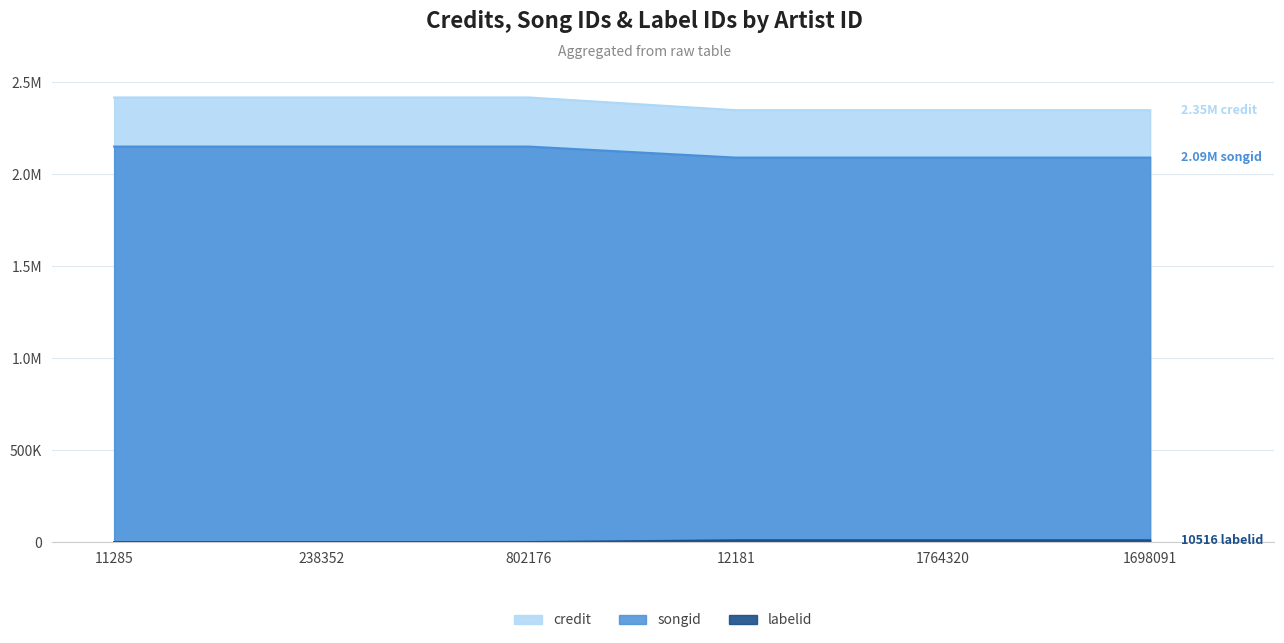

Reading left to right, what are all the values shown in this chart?

credit: 2417483	2417483	2417483	2348375	2348375	2348375
songid: 2150552	2150552	2150552	2090665	2090665	2090665
labelid: 743	743	743	10516	10516	10516